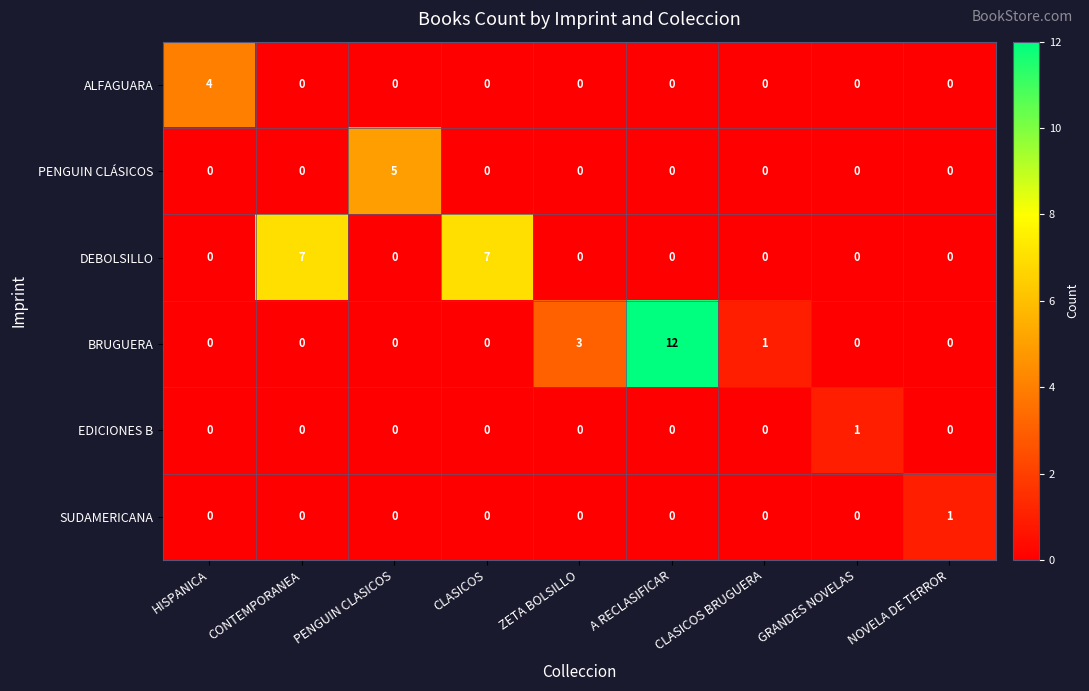

Which series has the widest spread of values?

BRUGUERA